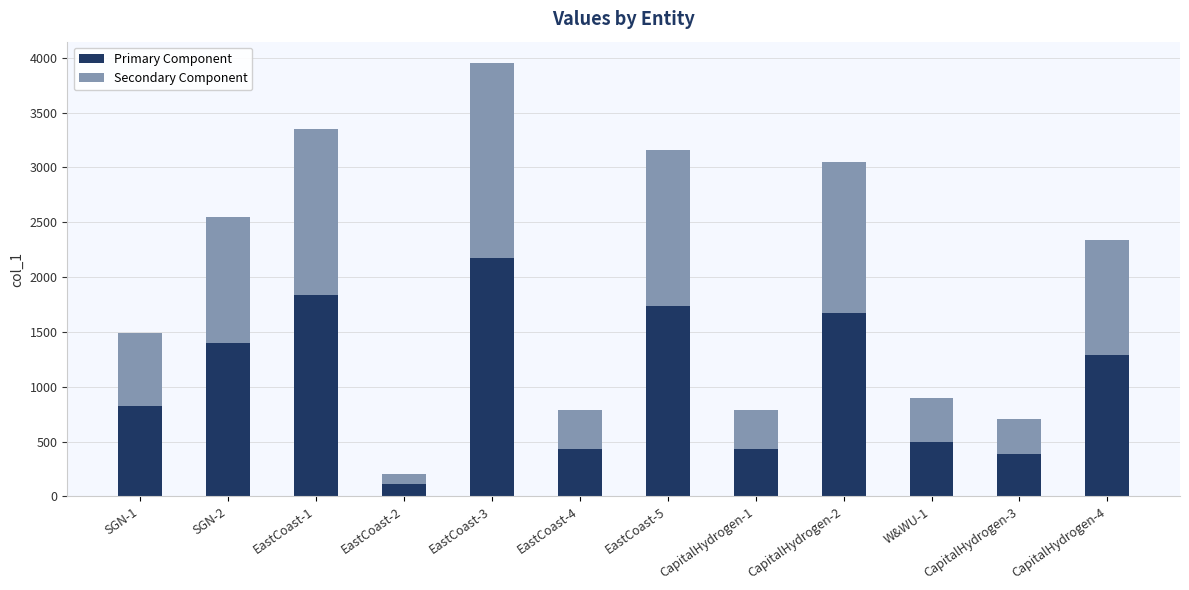

What is the total value across all series at CapitalHydrogen-3?

702.5